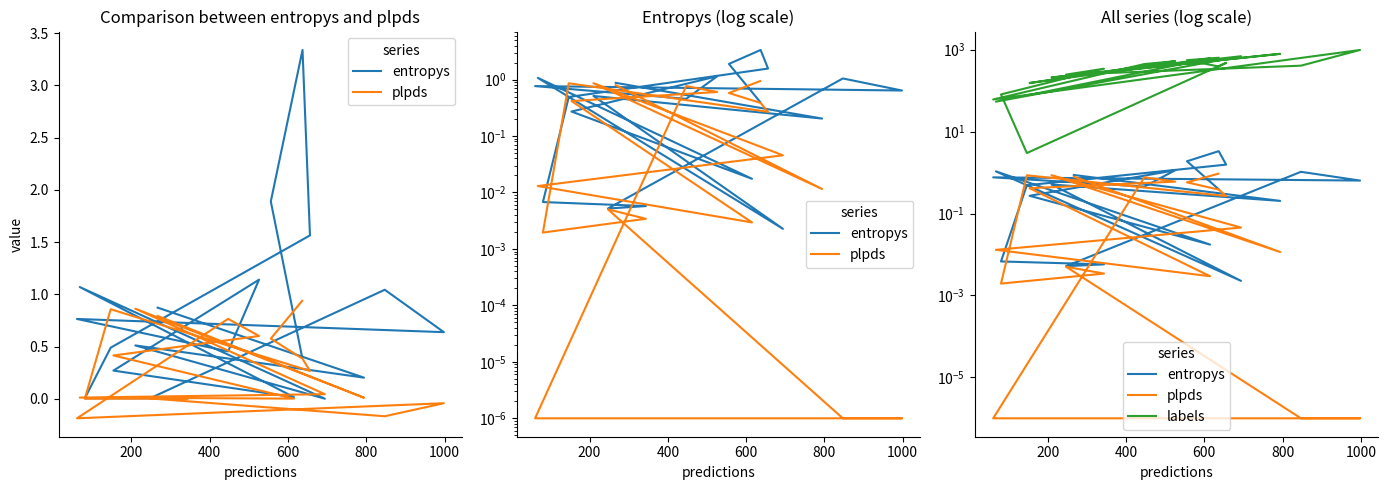

How many series are shown in this chart?

3